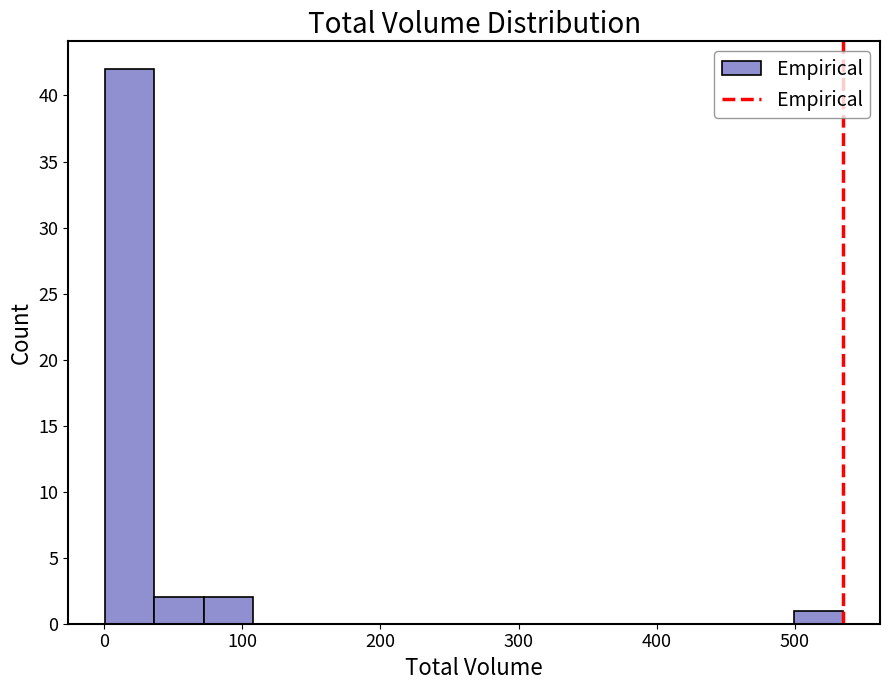

Read against the x-axis, roughly where is the centre of the tallest bar?

20